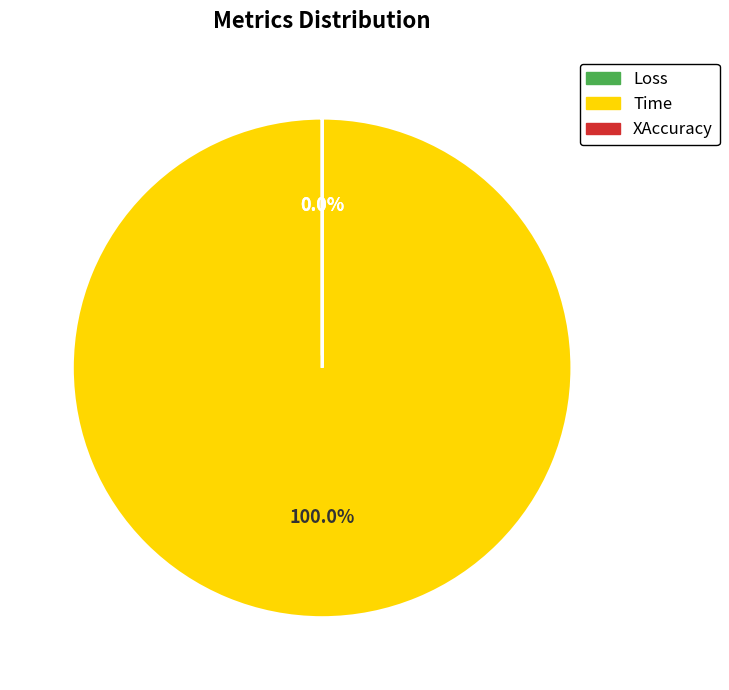

To the nearest percent, what is the average slice percentage?

33%